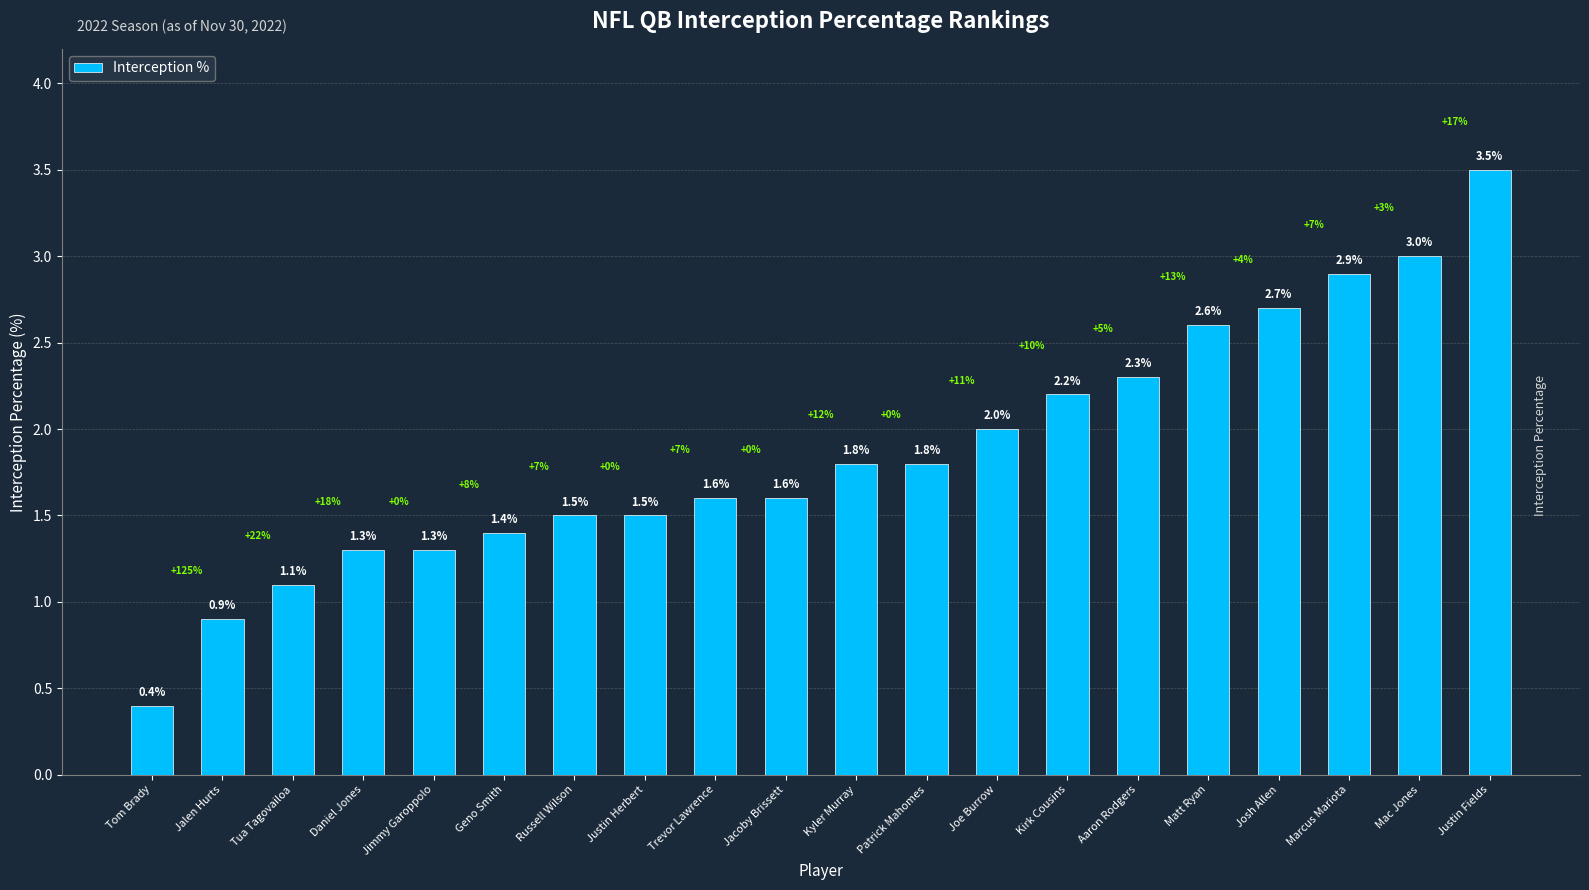

Does the chart contain stacked bars?

No